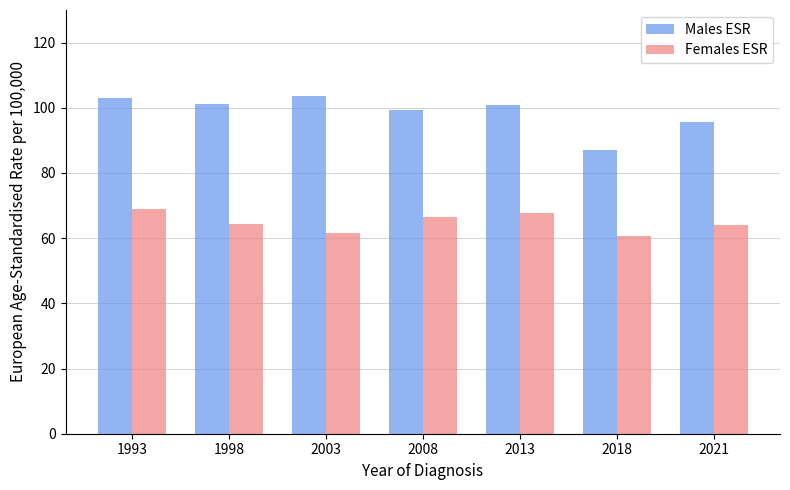

What is the average value of the Males ESR series?

98.7